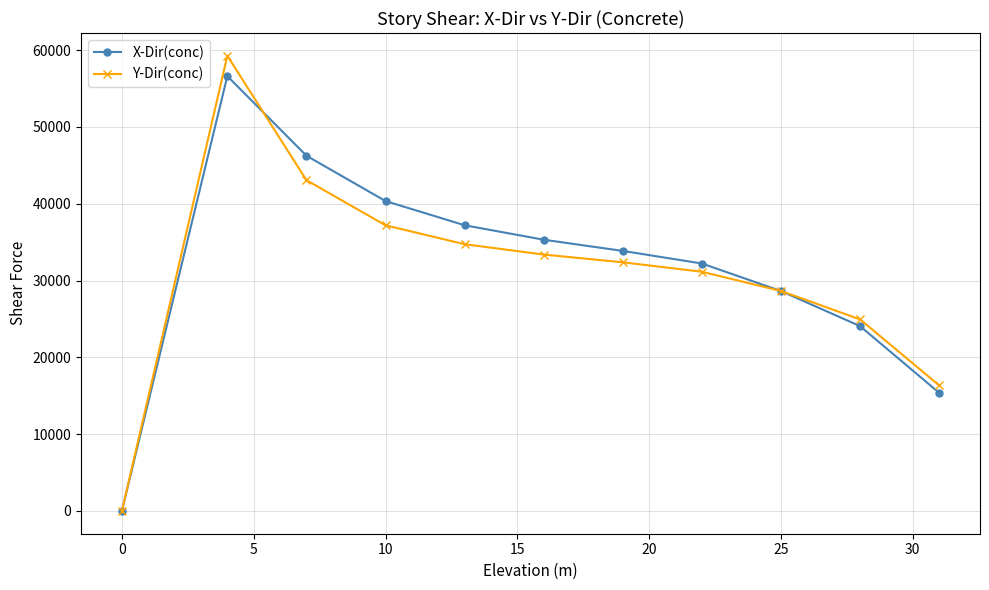

Which series has the widest spread of values?

Y-Dir(conc)